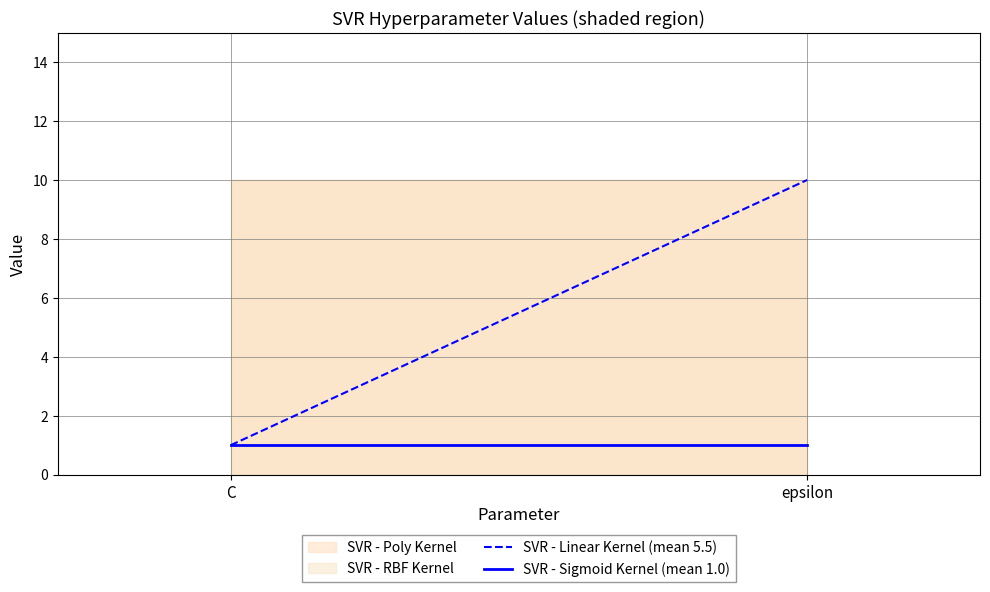

Is the value of SVR - Sigmoid Kernel (mean 1.0) at epsilon greater than the value of SVR - Linear Kernel (mean 5.5) at C?

No